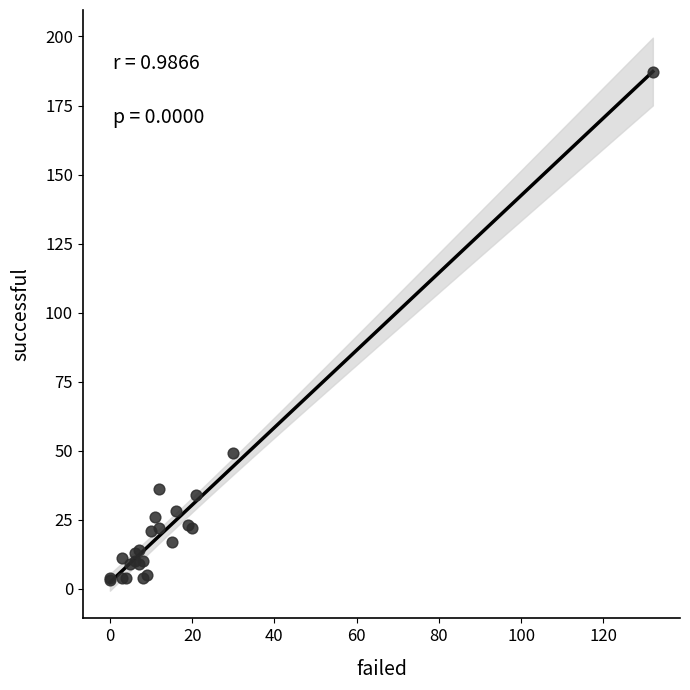

What Y value in the scatter plot is closest to 95?

49